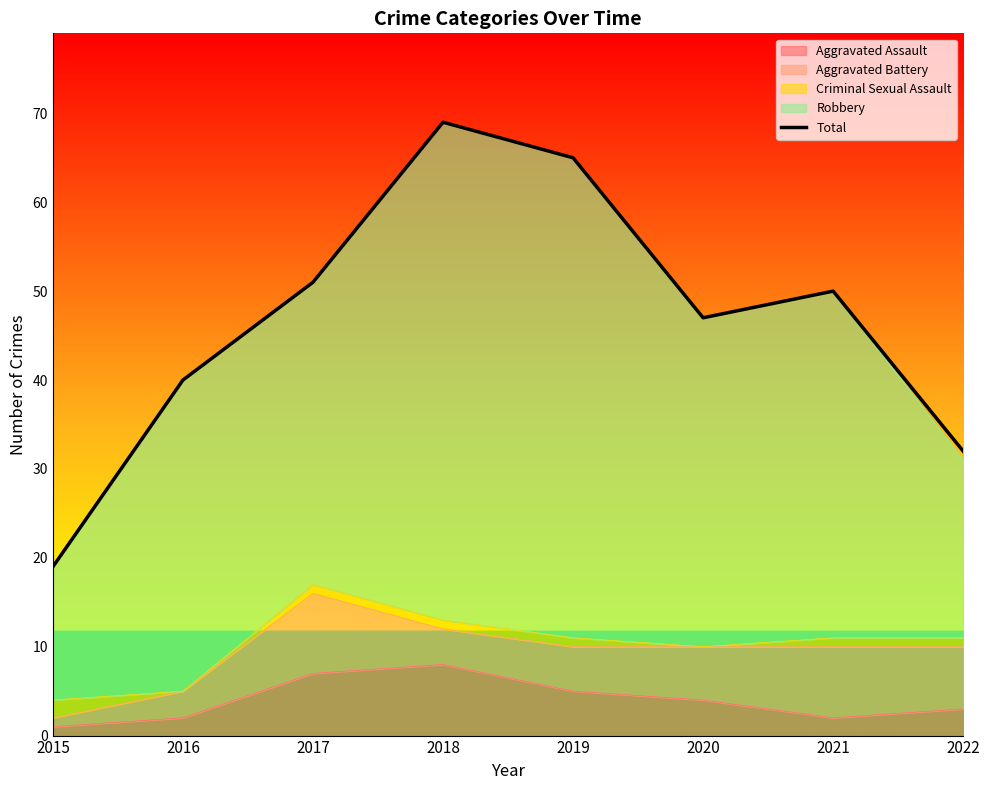

Reading right to left, extract all data points from this chart.

32	50	47	65	69	51	40	19